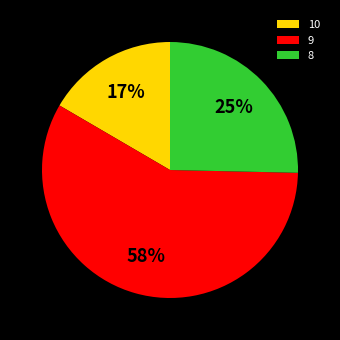

Is the sum of 10 and 9 greater than half?

Yes